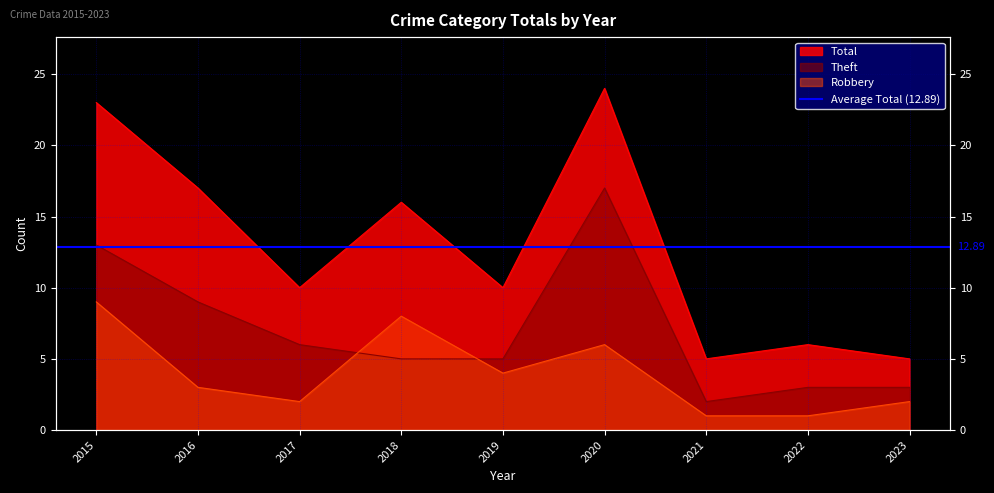

Between 2018 and 2021, which is larger?

2018